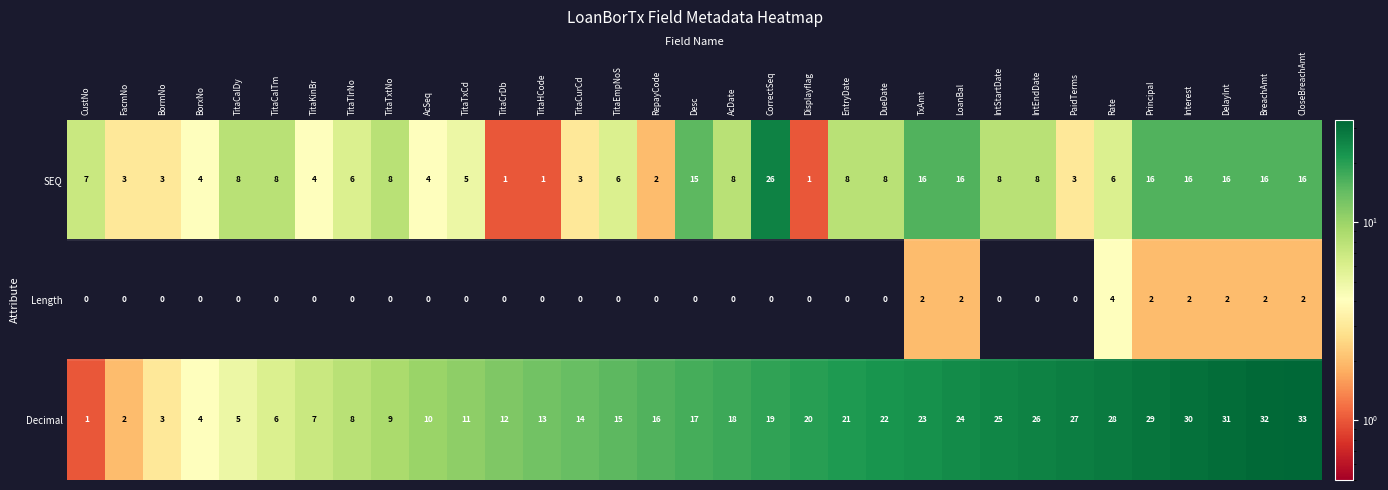

Which label corresponds to the largest value in the chart?

CloseBreachAmt